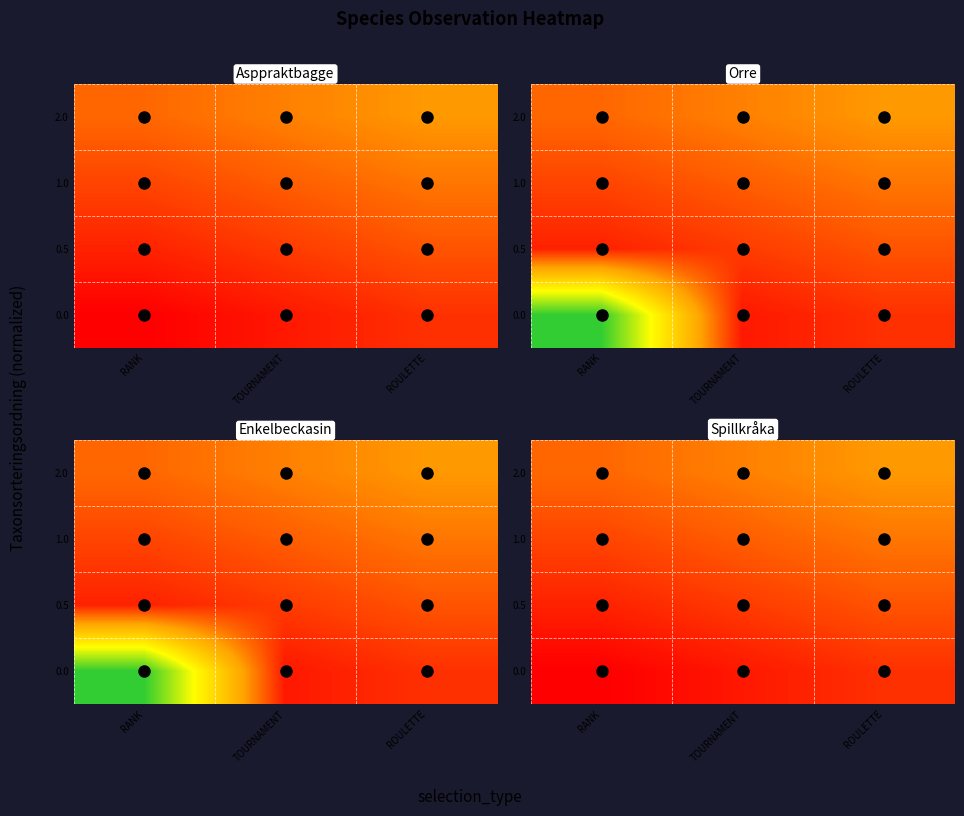

At which category is the sum across all series the highest?

ROULETTE